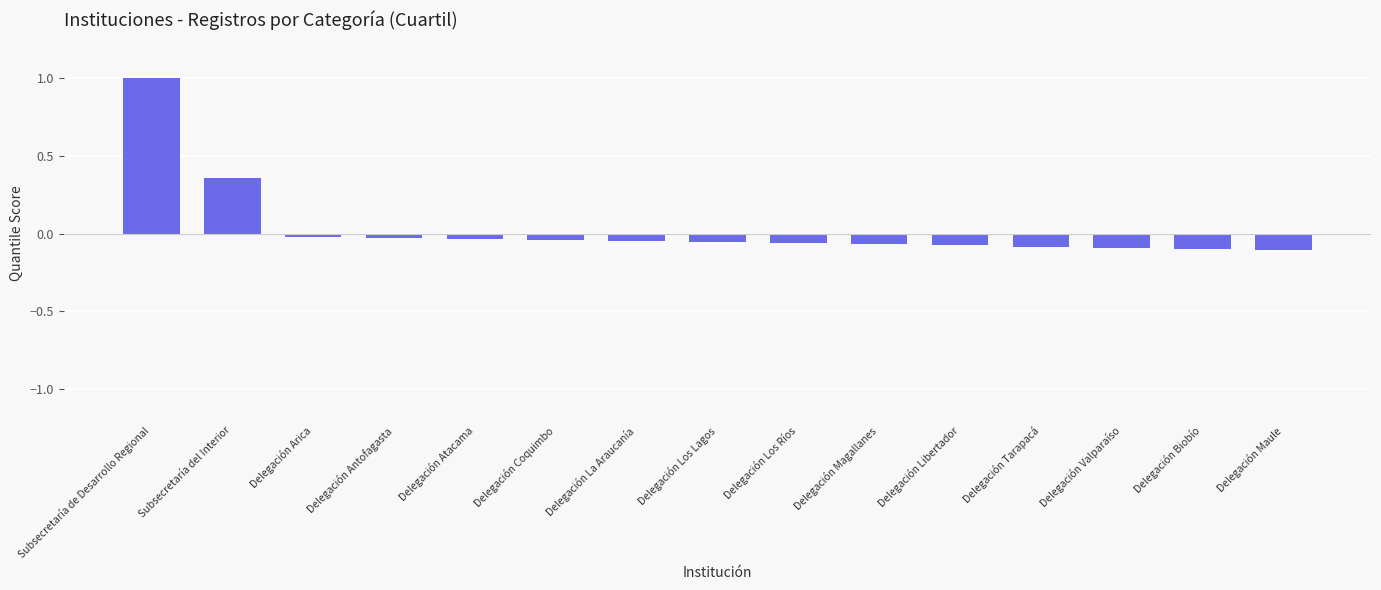

What is the greatest value displayed?

1.0